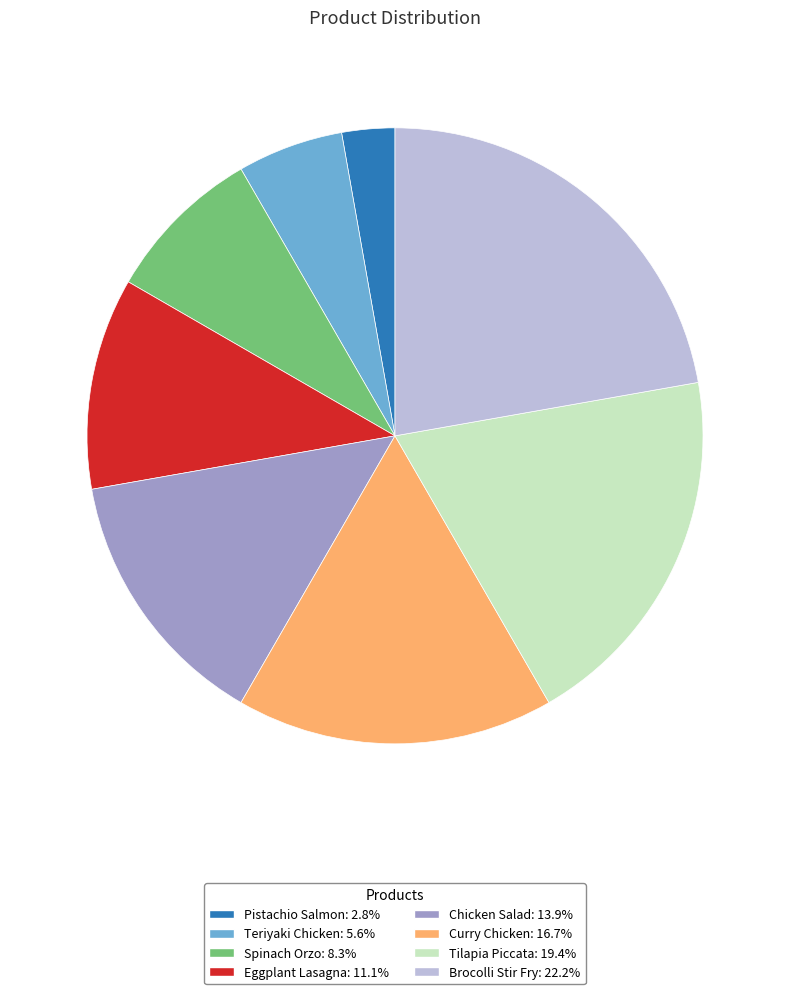

Rank the categories by value from lowest to highest.

Pistachio Salmon, Teriyaki Chicken, Spinach Orzo, Eggplant Lasagna, Chicken Salad, Curry Chicken, Tilapia Piccata, Brocolli Stir Fry